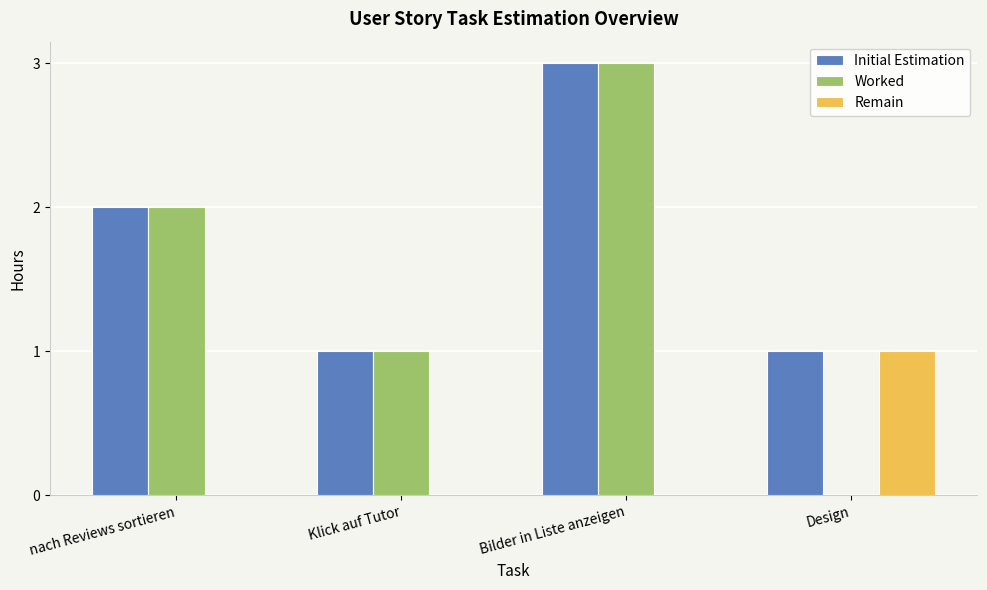

The Worked series shows 0 at Design. True or false?

True